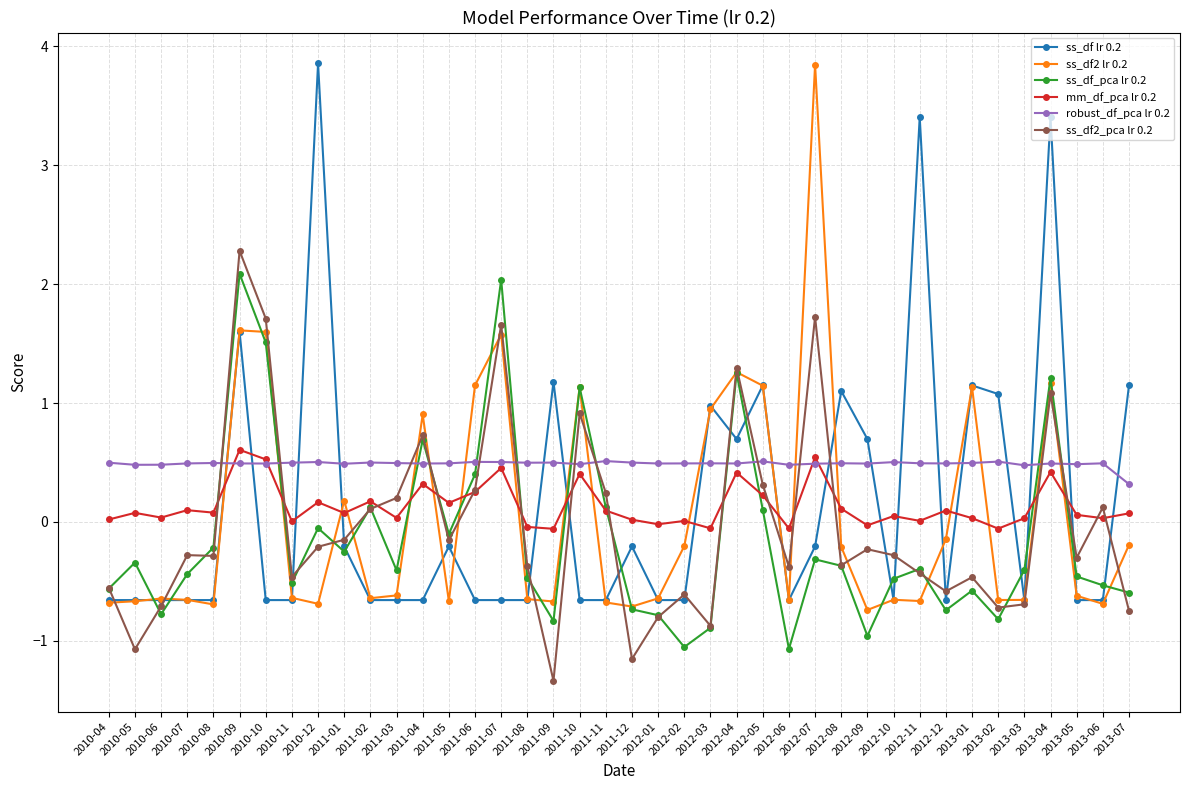

What is the label of the 8th point from the right?

2012-12